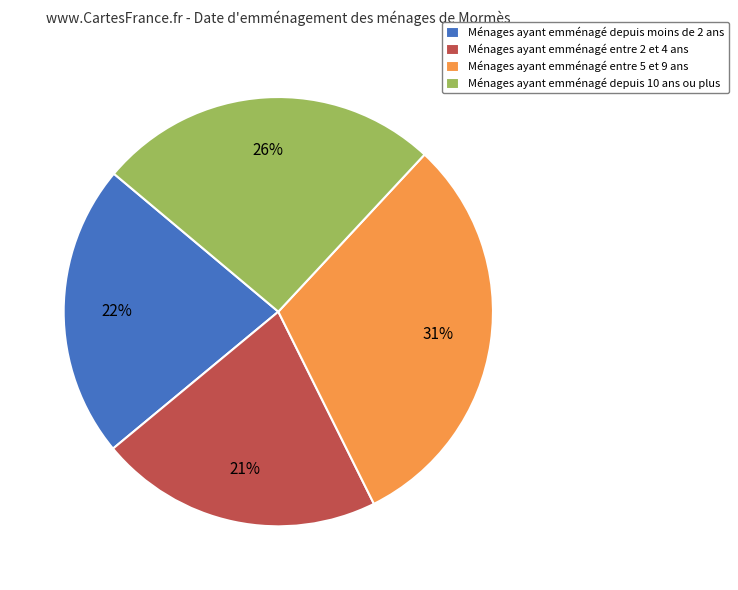

What percentage is the Ménages ayant emménagé entre 2 et 4 ans slice, to the nearest percent?

21%